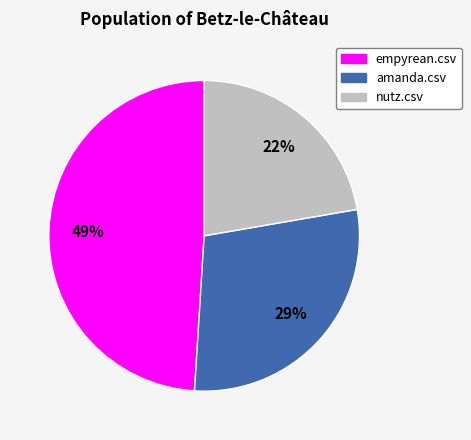

Rank the categories by value from highest to lowest.

empyrean.csv, amanda.csv, nutz.csv